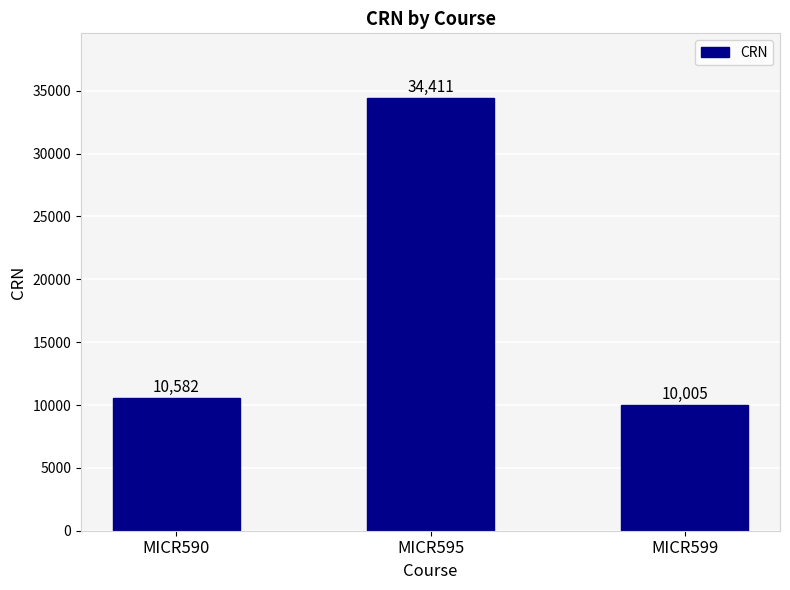

List the labels in order of value, largest first.

MICR595, MICR590, MICR599